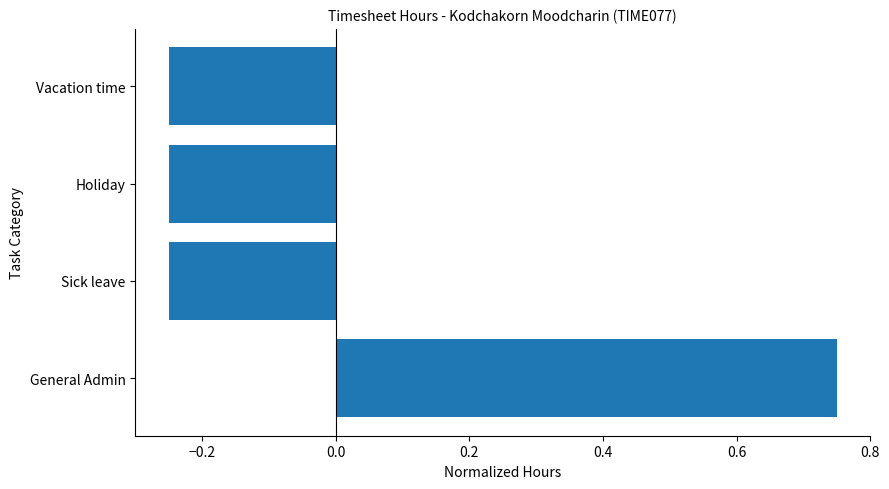

What is the difference between the maximum and second lowest values?

1.0